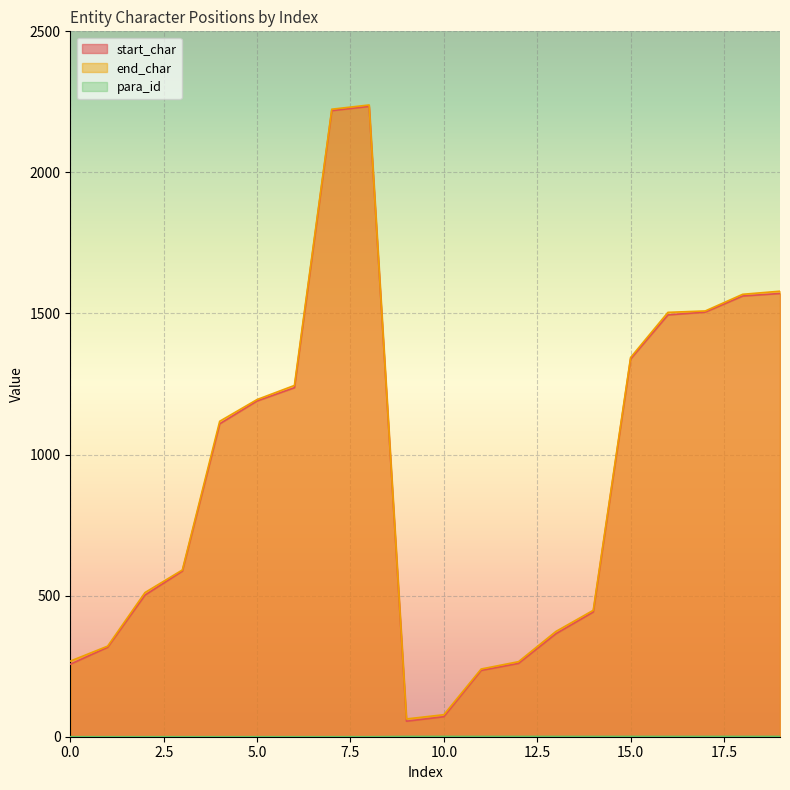

At how many categories does at least one series exceed 471?

12